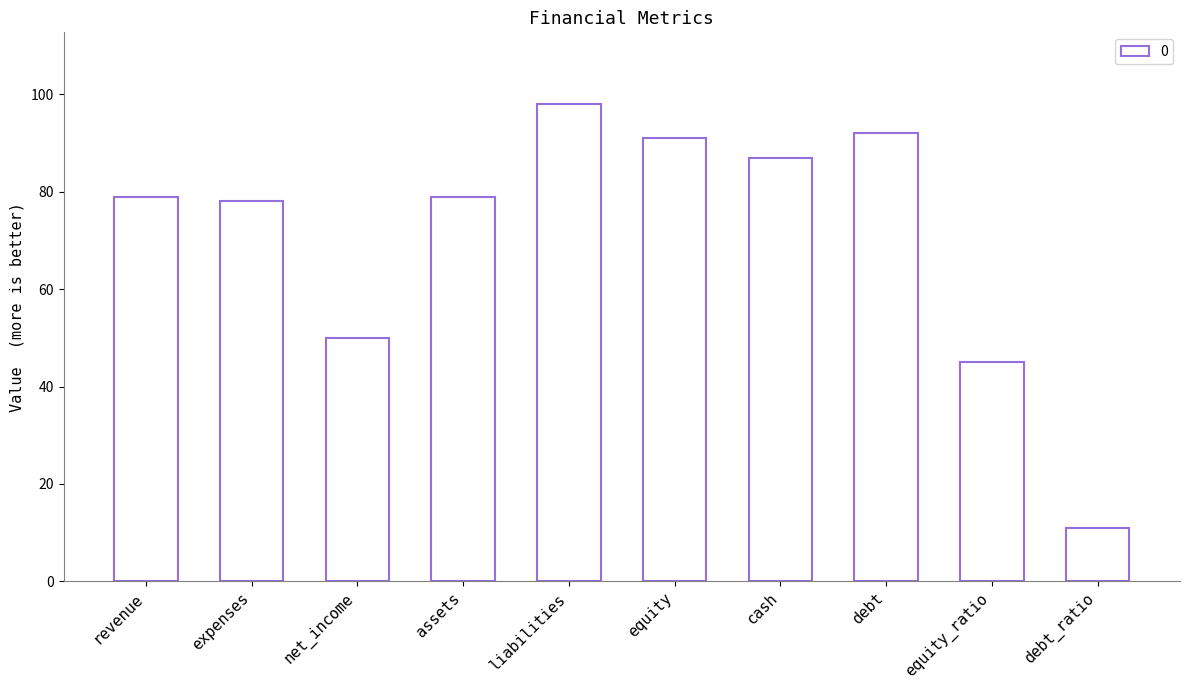

What is the value of the 10th bar from the left?

11